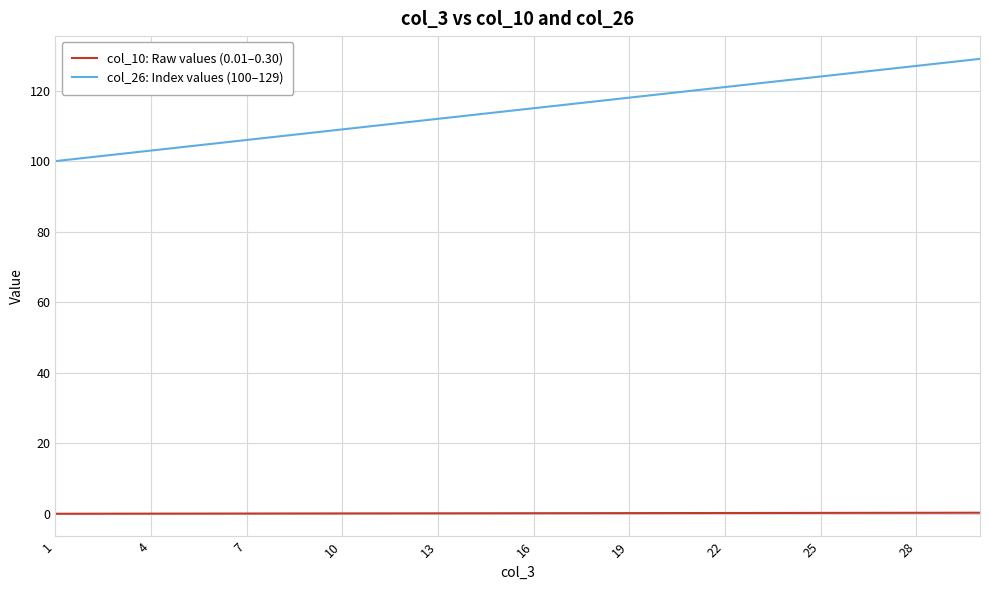

What are all the series names shown in the legend?

col_10: Raw values (0.01–0.30), col_26: Index values (100–129)